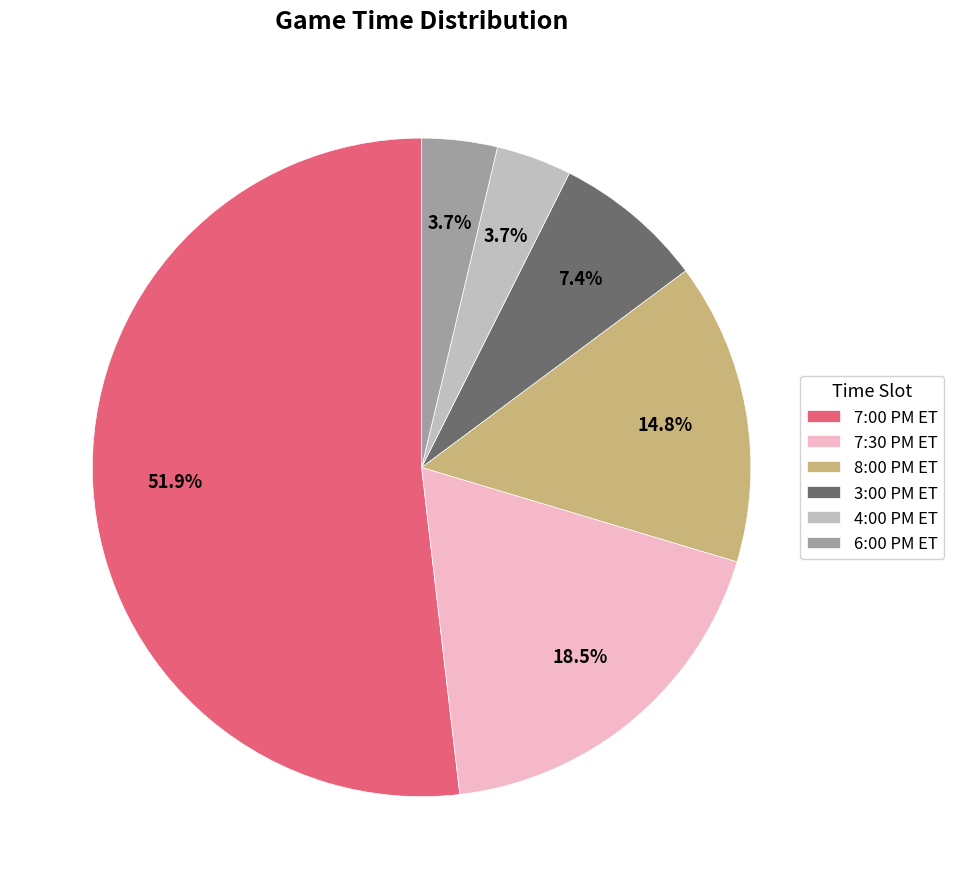

To the nearest percent, what portion does 4:00 PM ET represent?

4%